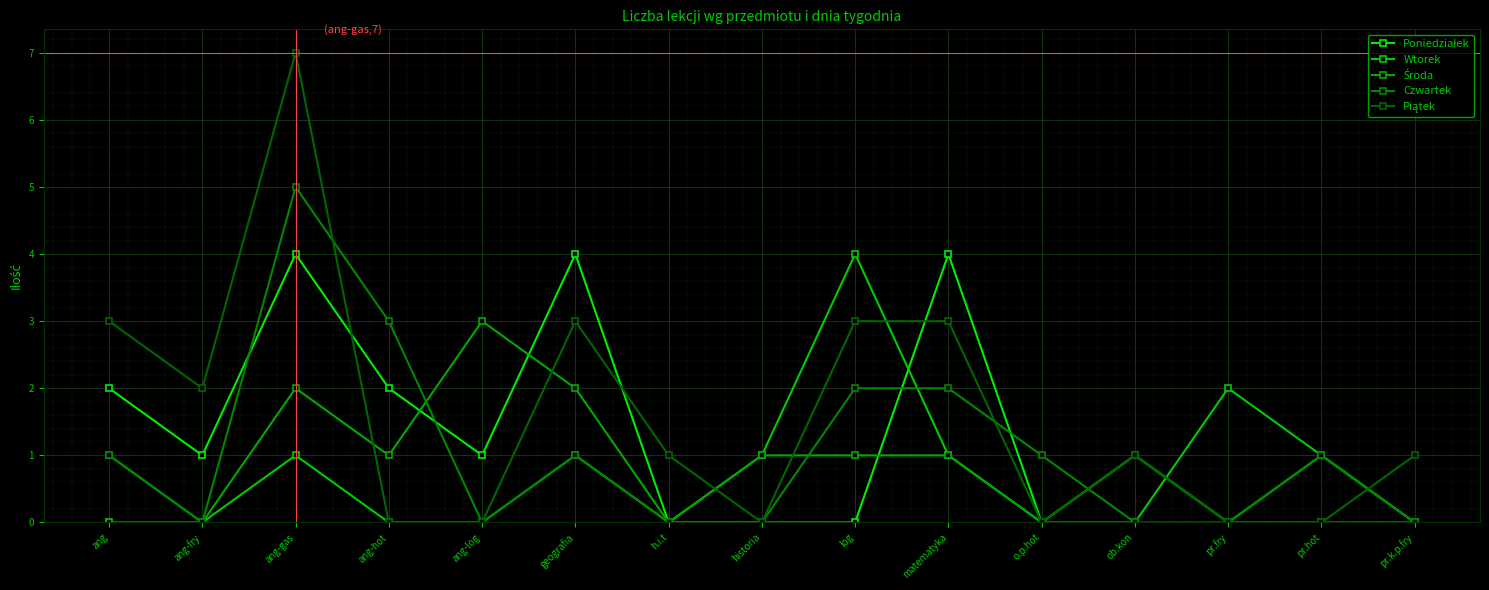

At which category is the sum across all series the highest?

ang-gas